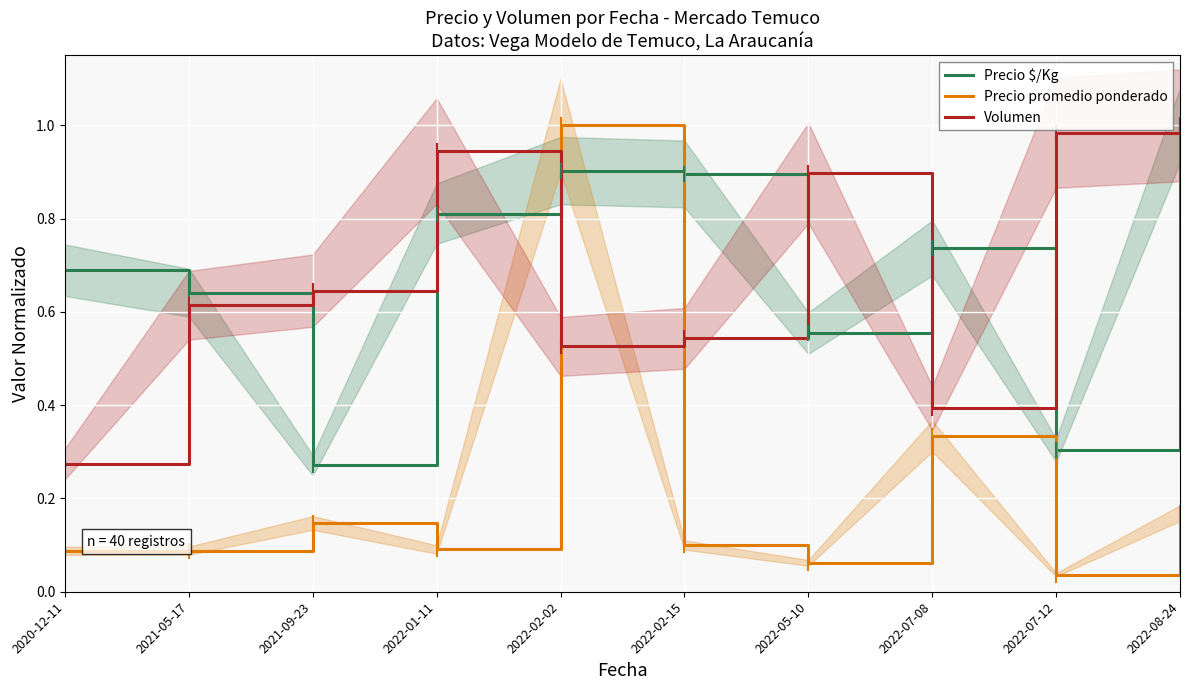

What is the difference between the second highest and second lowest values in the Precio $/Kg series?

0.6